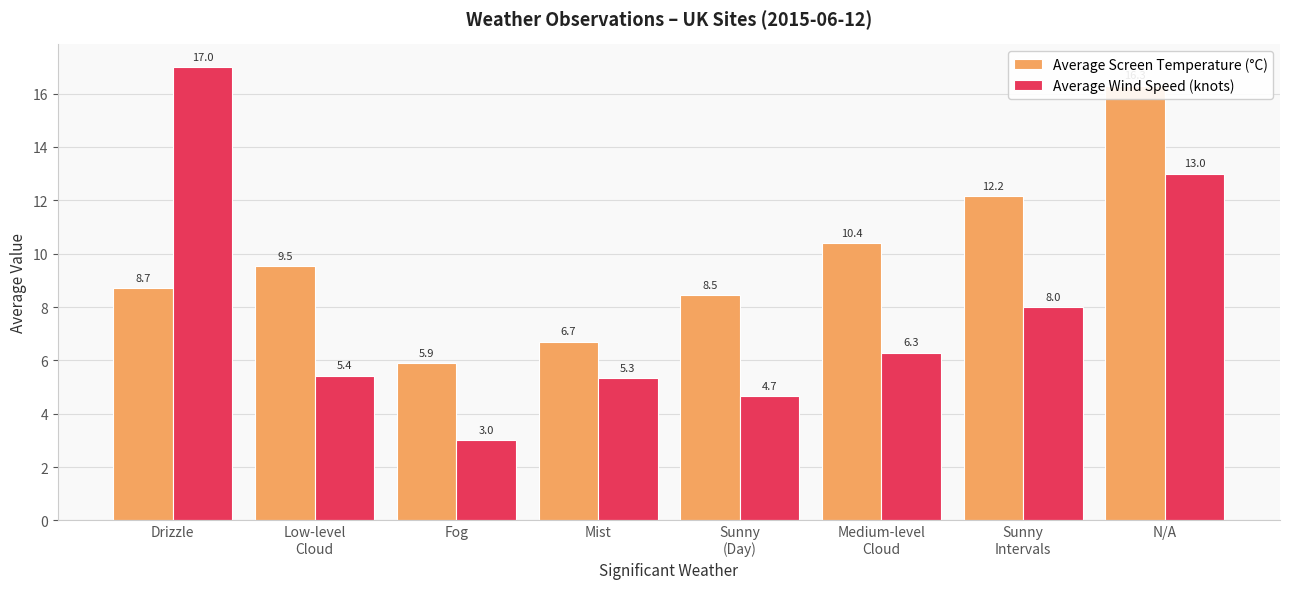

Where does the Average Screen Temperature (°C) series first go above 9?

Low-level
Cloud